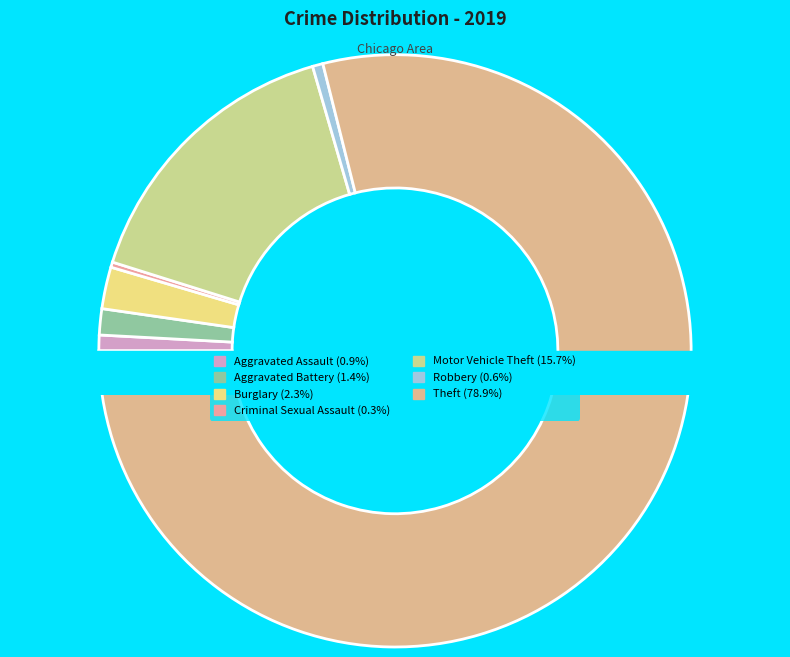

To the nearest percent, what is the difference between the Motor Vehicle Theft and Criminal Sexual Assault slice percentages?

15%